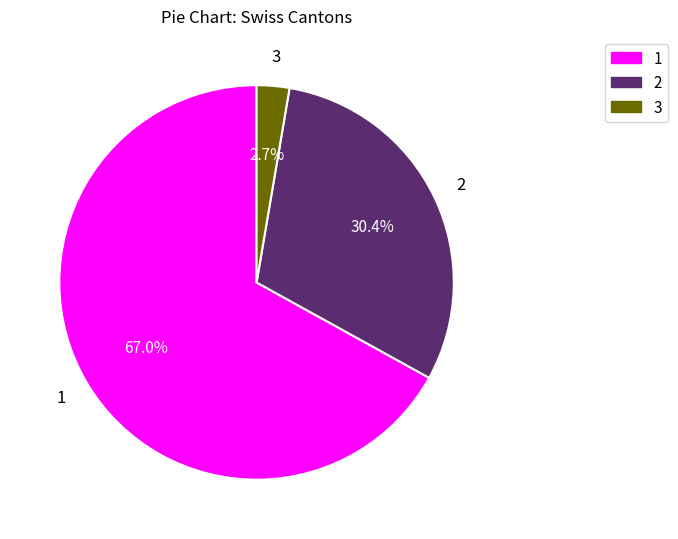

Is there a majority slice in this chart?

Yes